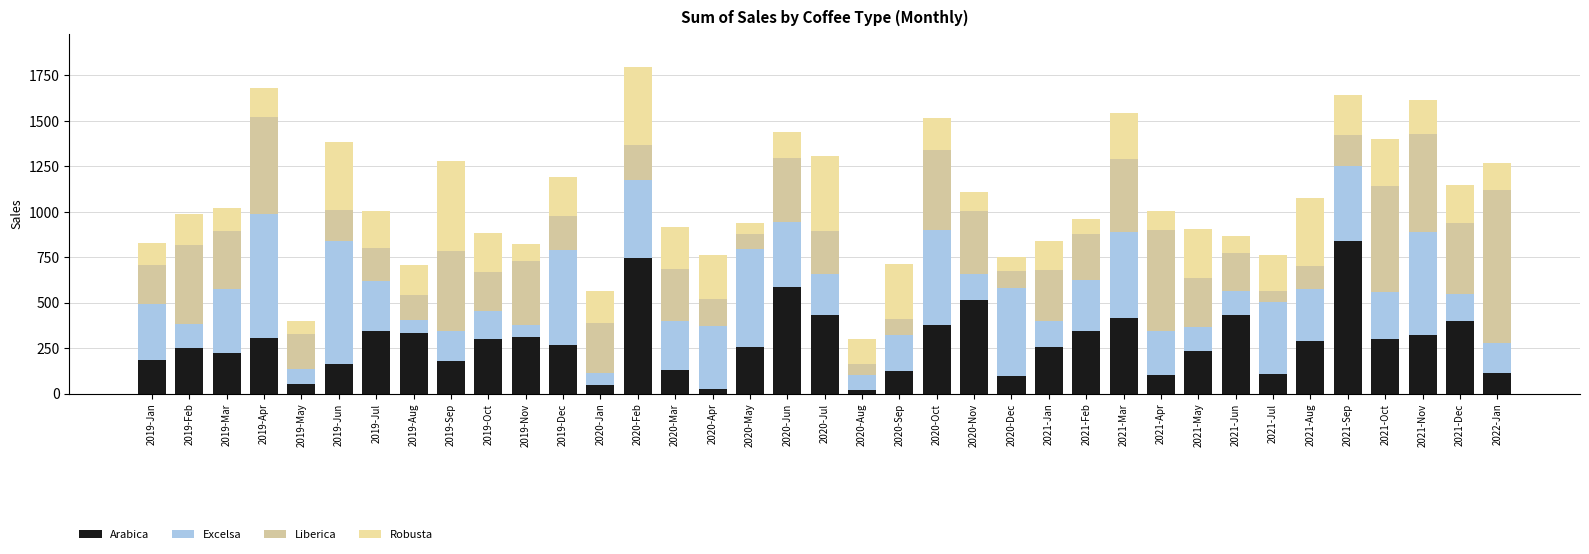

How many bars are there in total?

37